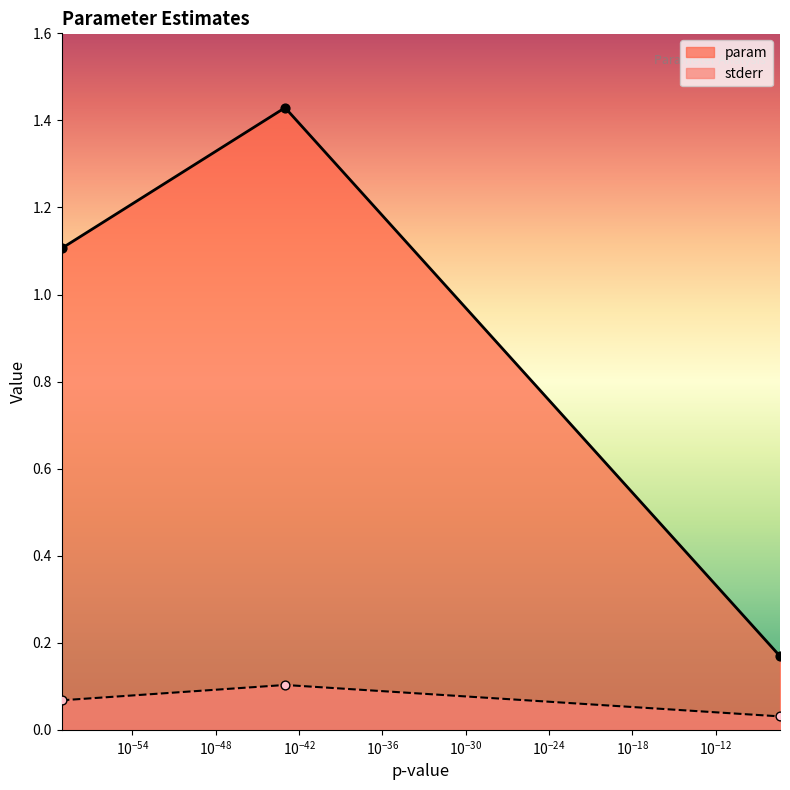

Which series contains the lowest Y value?

stderr